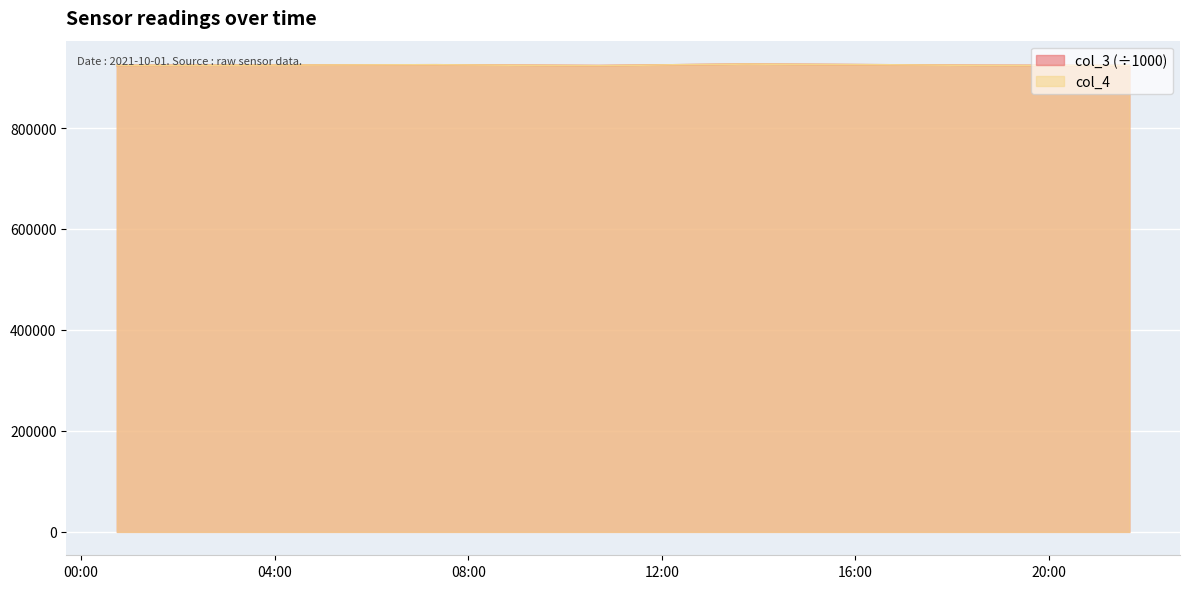

Reading left to right, extract all data points from this chart.

col_3: 2021-10-01 00:44:21=924056.0	2021-10-01 07:19:37=925212.9	2021-10-01 10:42:06=923586.9	2021-10-01 13:44:28=926680.8	2021-10-01 18:35:23=924167.0	2021-10-01 21:39:50=923588.5
col_4: 2021-10-01 00:44:21=924056.0	2021-10-01 07:19:37=925212.0	2021-10-01 10:42:06=923586.0	2021-10-01 13:44:28=926680.0	2021-10-01 18:35:23=924166.0	2021-10-01 21:39:50=923588.0